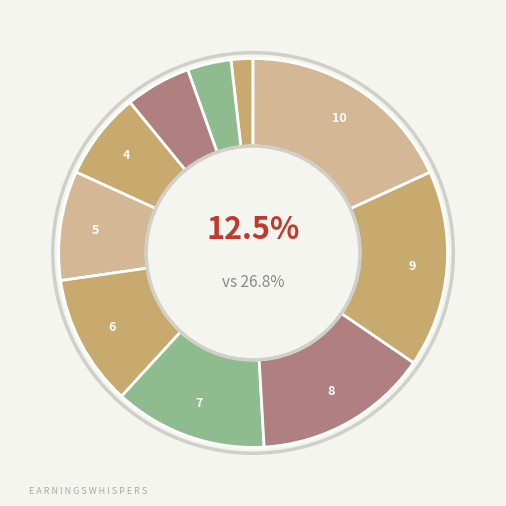

To the nearest percent, what is the difference between the largest and smallest slice percentages?

16%